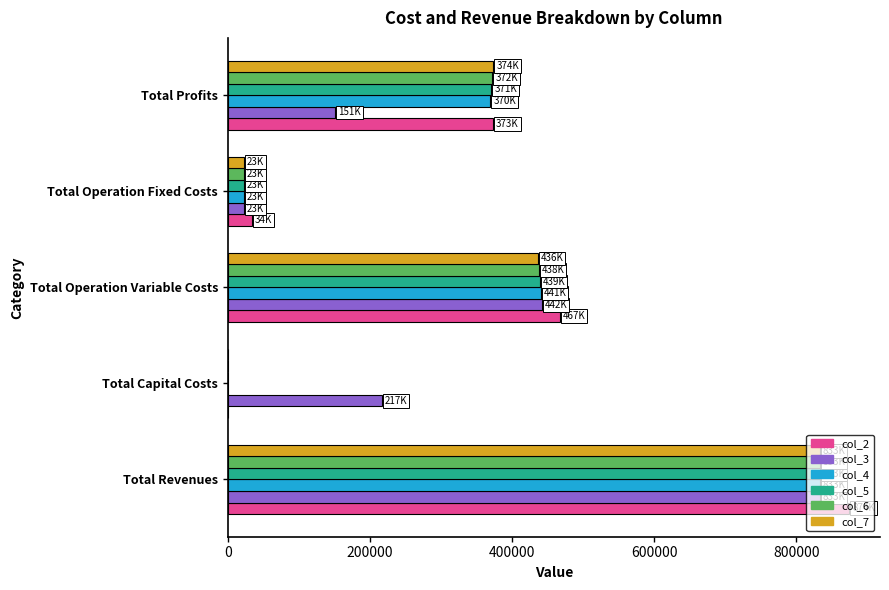

Is the value of col_4 at Total Operation Fixed Costs greater than the value of col_3 at Total Revenues?

No